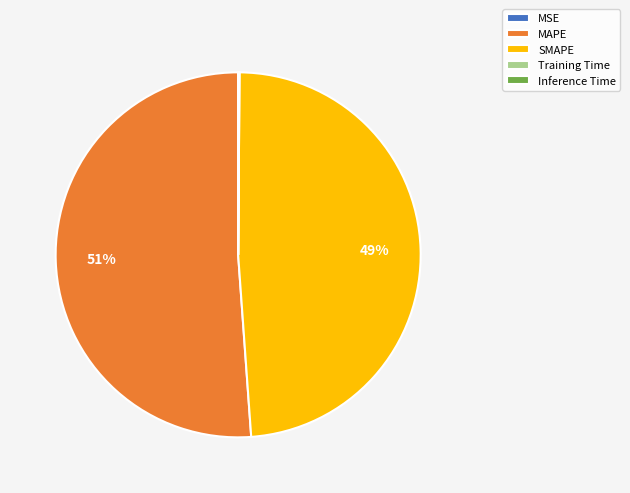

Is the sum of MAPE and SMAPE greater than half?

Yes